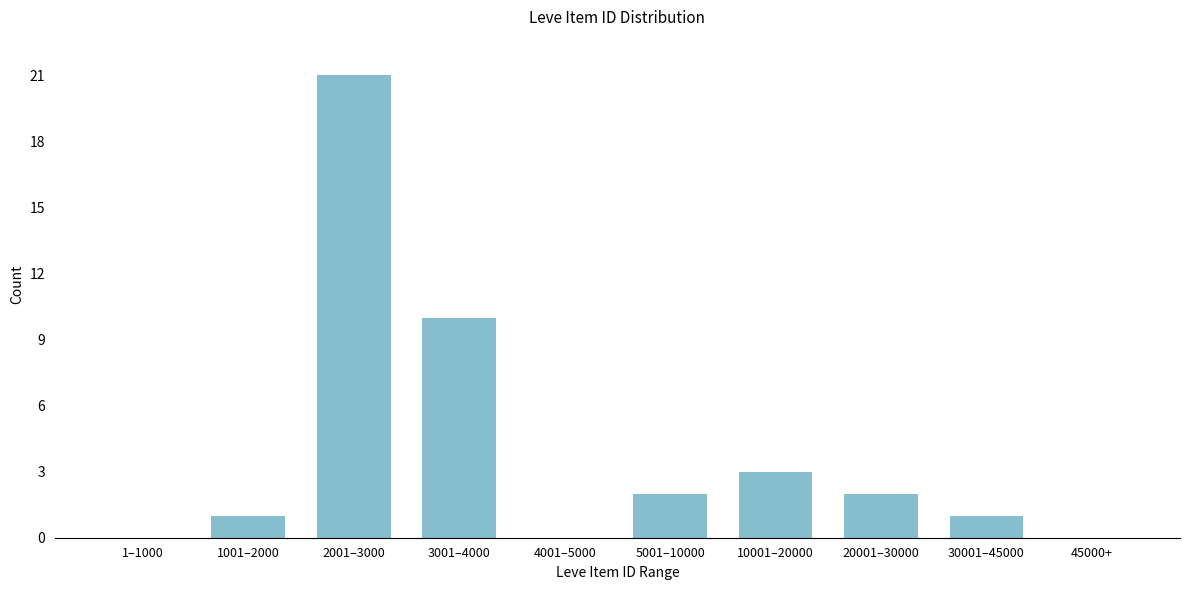

Reading left to right, transcribe all the data shown in this chart.

1–1000=0	1001–2000=1	2001–3000=21	3001–4000=10	4001–5000=0	5001–10000=2	10001–20000=3	20001–30000=2	30001–45000=1	45000+=0